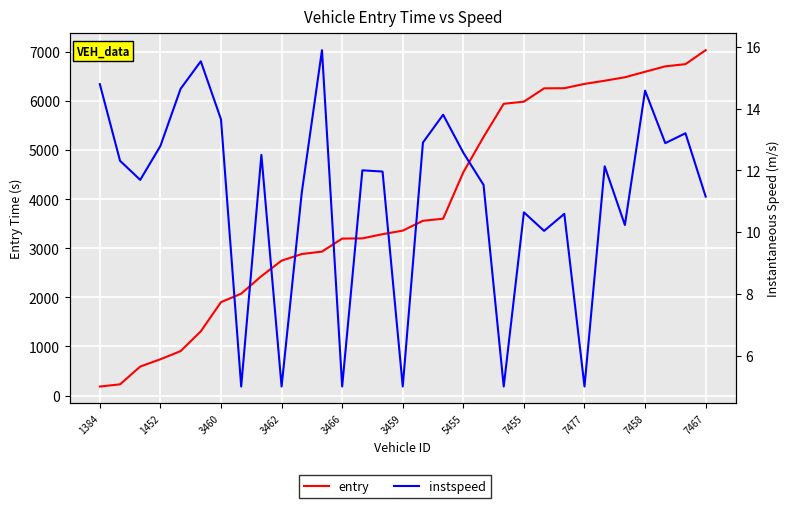

The instspeed series shows 2.8 at 17. True or false?

False